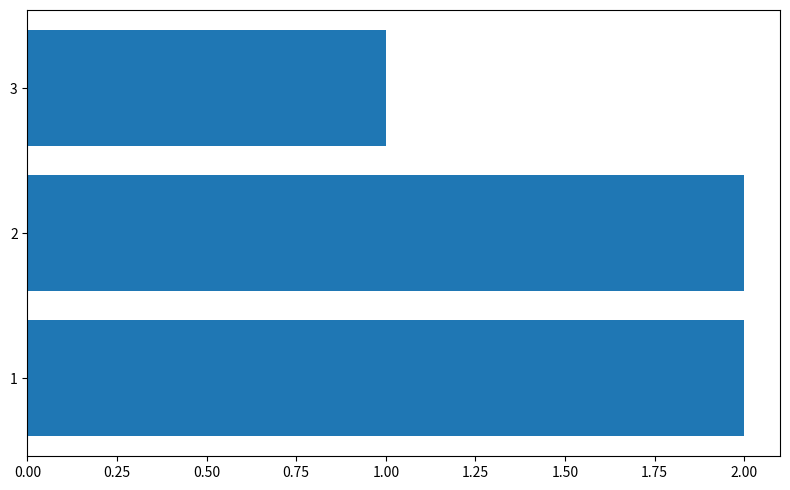

True or false: the data shows 2 at 1.

True